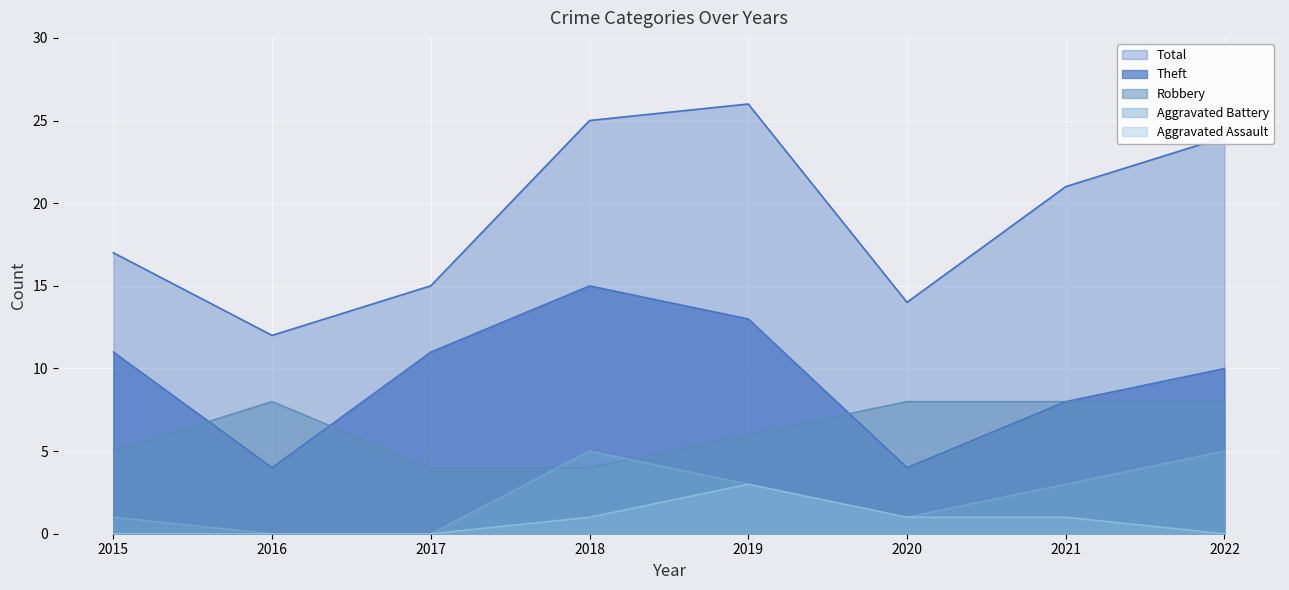

True or false: Robbery has a value of 8 at 2022.

True